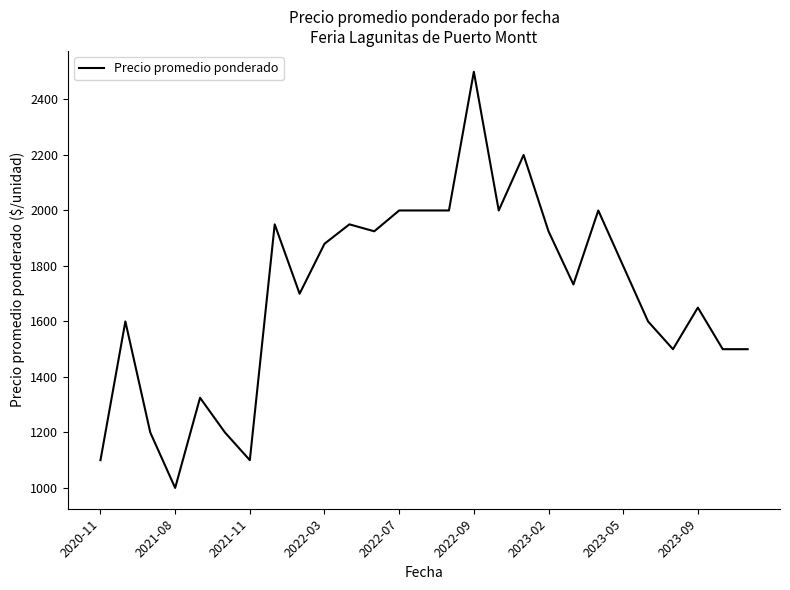

What is the maximum value shown in the chart?

2500.0